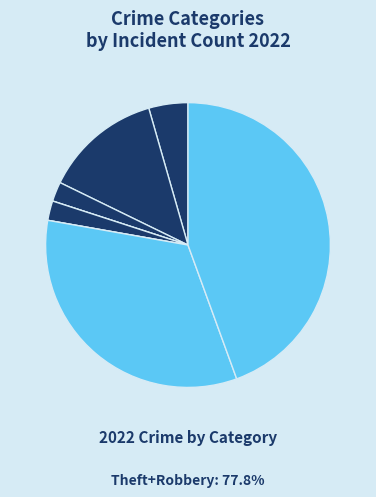

Does any single category account for the majority?

No